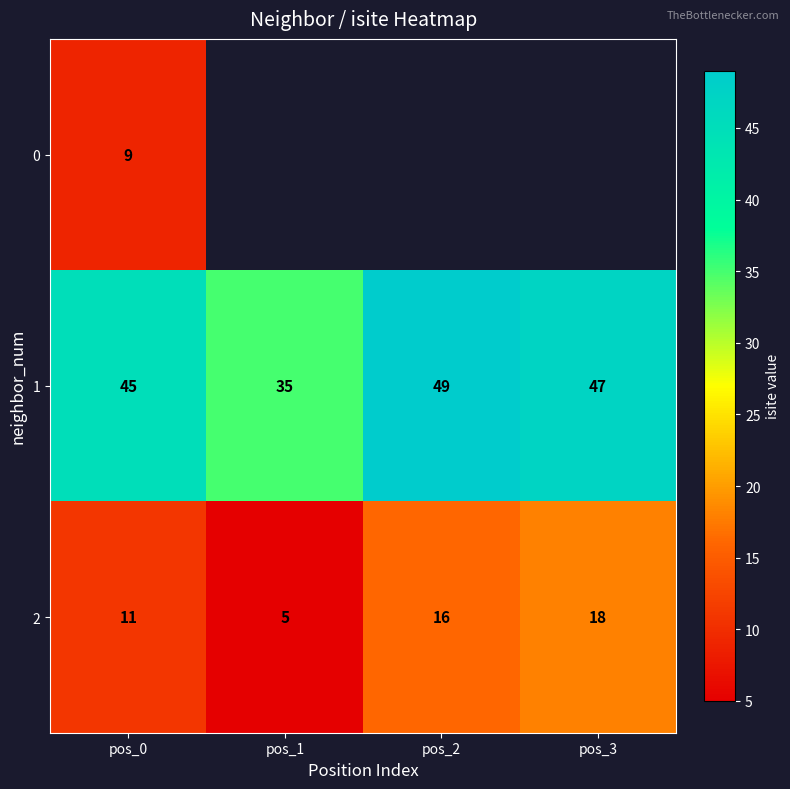

Count the number of categories in the chart.

4